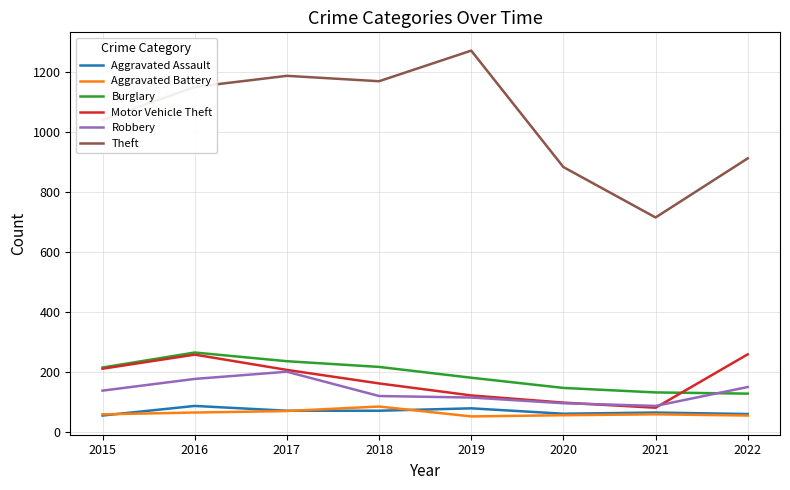

Which series has the largest total across all categories?

Theft